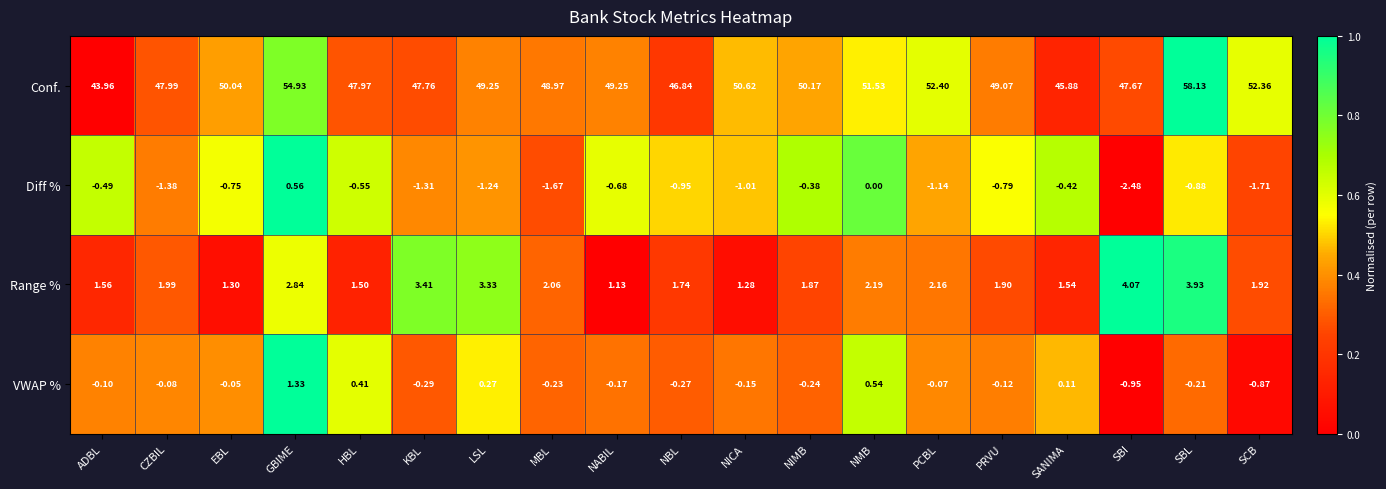

At how many categories does at least one series exceed 0?

19